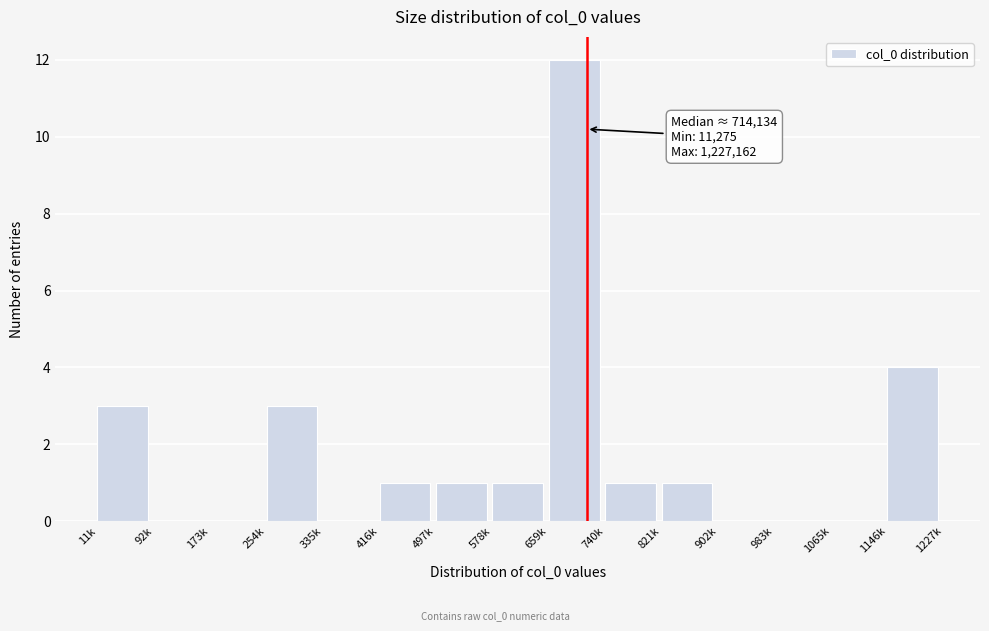

Reading left to right, what are all the values shown in this chart?

11k=3	92k=0	173k=0	254k=3	335k=0	416k=1	497k=1	578k=1	659k=12	740k=1	821k=1	902k=0	983k=0	1065k=0	1146k=4